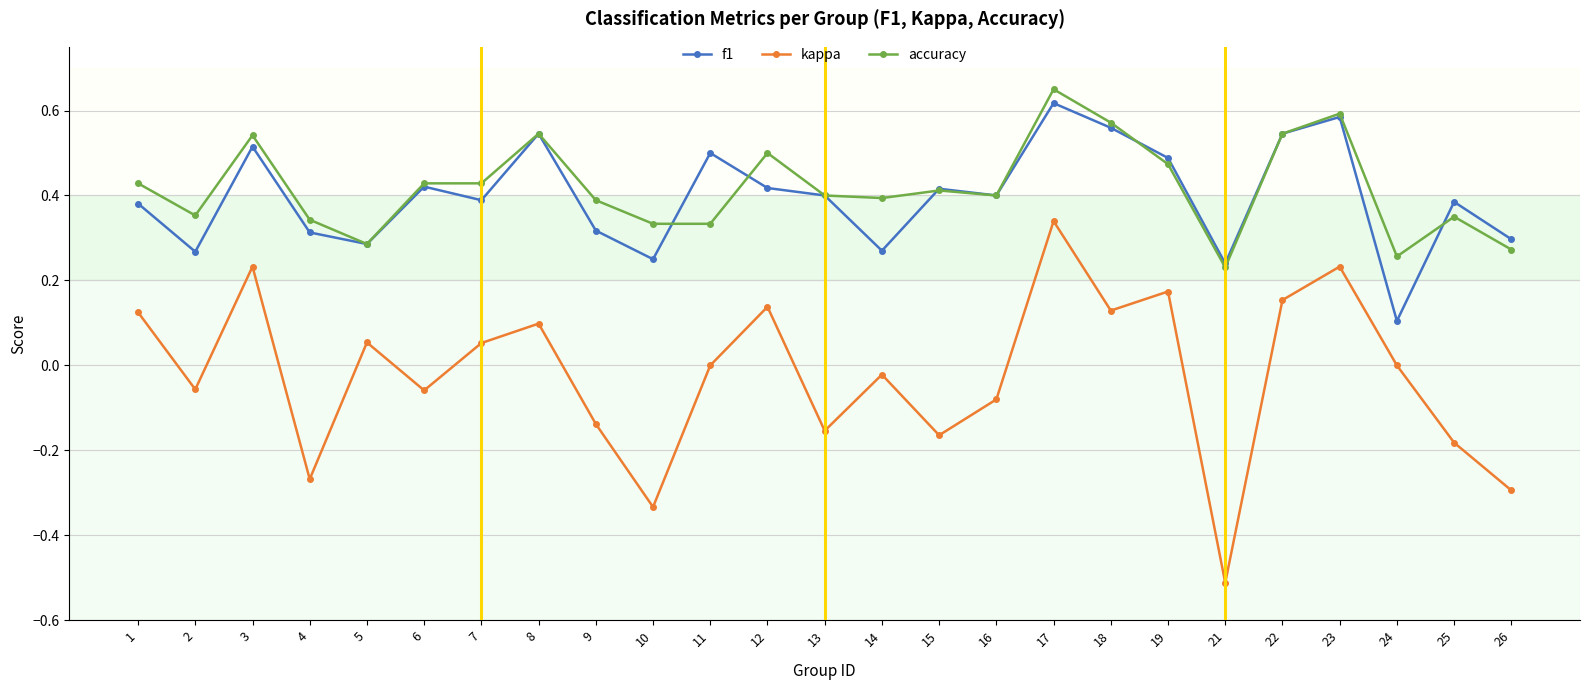

Where is the first local minimum for kappa?

2